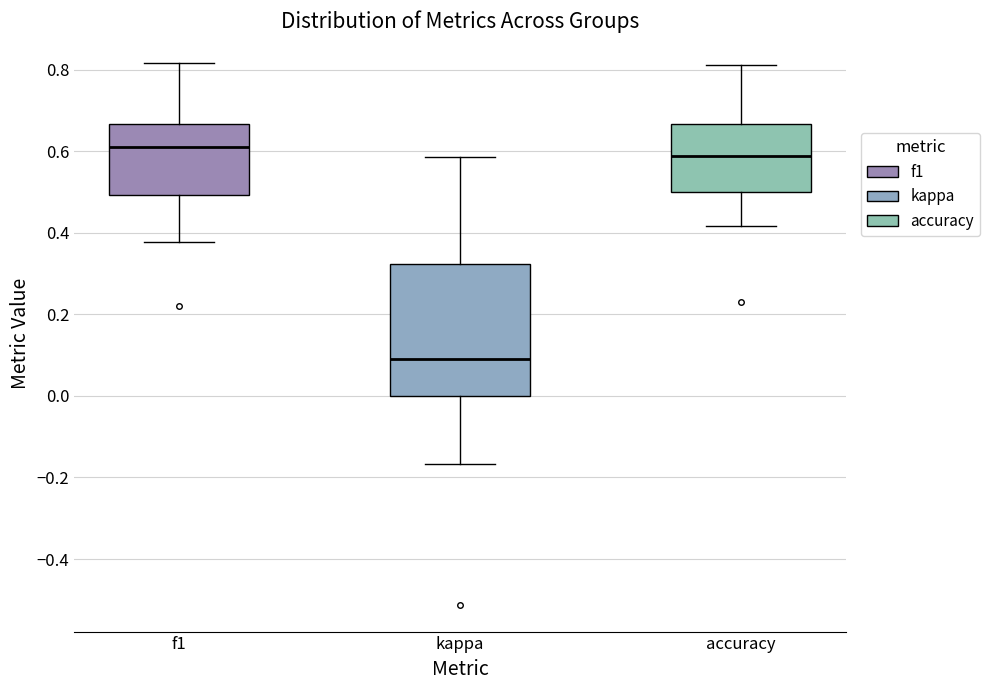

Reading left to right, read every box against the y-axis: the position of its median line, the range the box covers, and the ends of its whiskers. The values are not printed on the chart, so give them approximately, as read against the axis.

f1: median 0.62, box 0.50 to 0.66, whiskers 0.38 to 0.82
kappa: median 0.10, box 0.00 to 0.32, whiskers -0.16 to 0.58
accuracy: median 0.58, box 0.50 to 0.66, whiskers 0.42 to 0.82